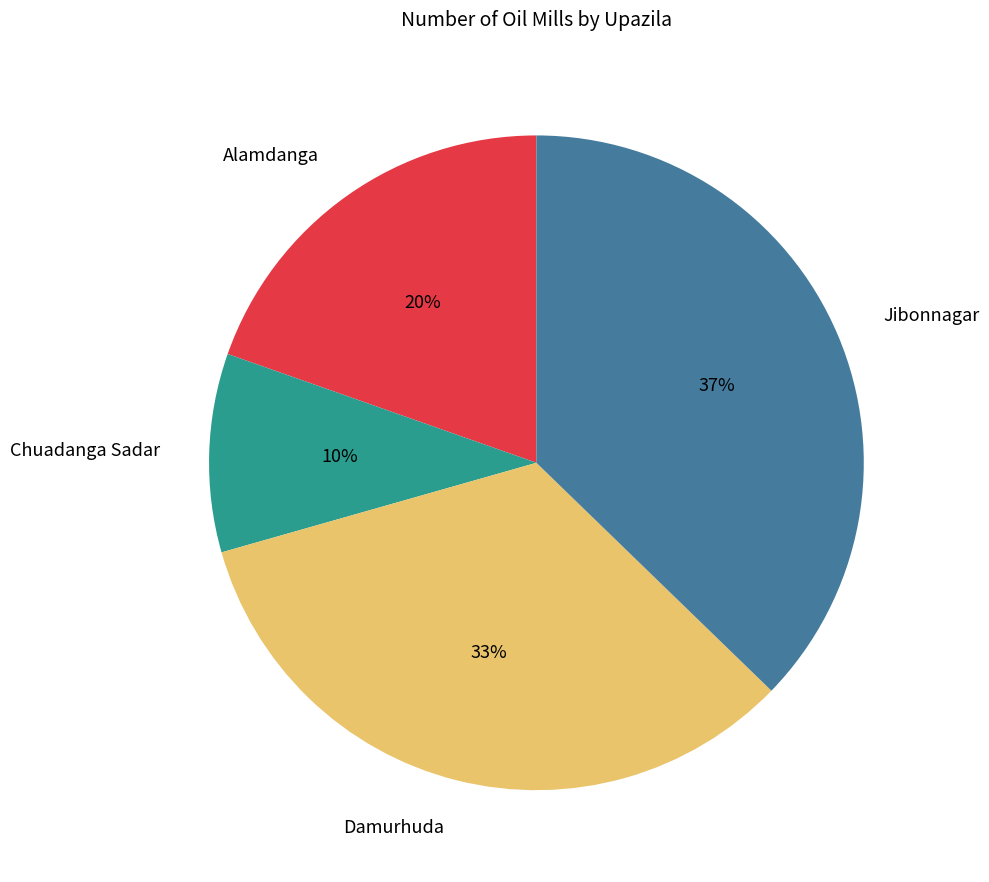

To the nearest percent, what is the average slice percentage?

25%